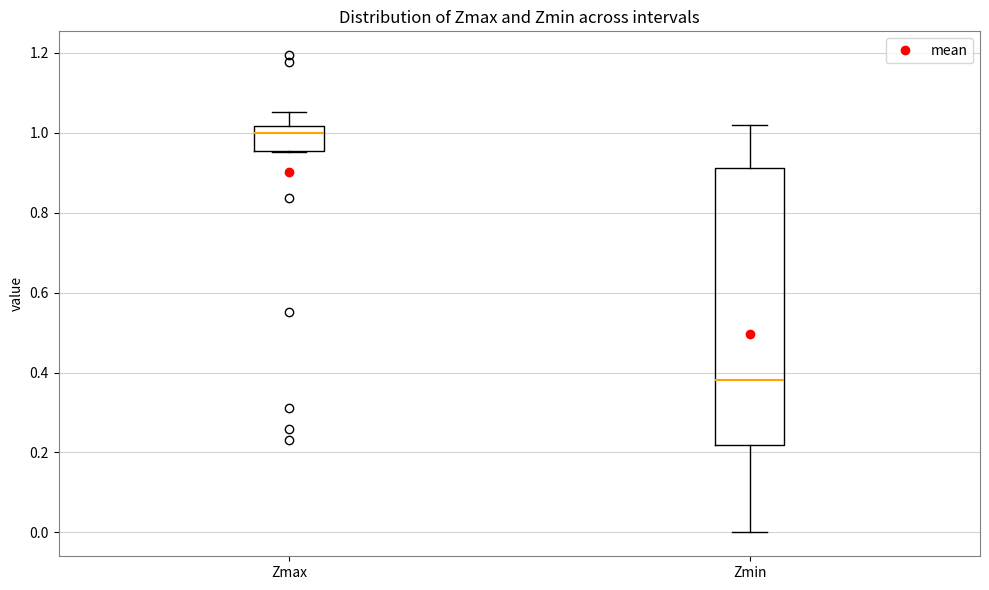

Where is the upper edge of the box for Zmax on the y-axis? The values are not printed on the chart, so give them approximately, as read against the axis.

1.02